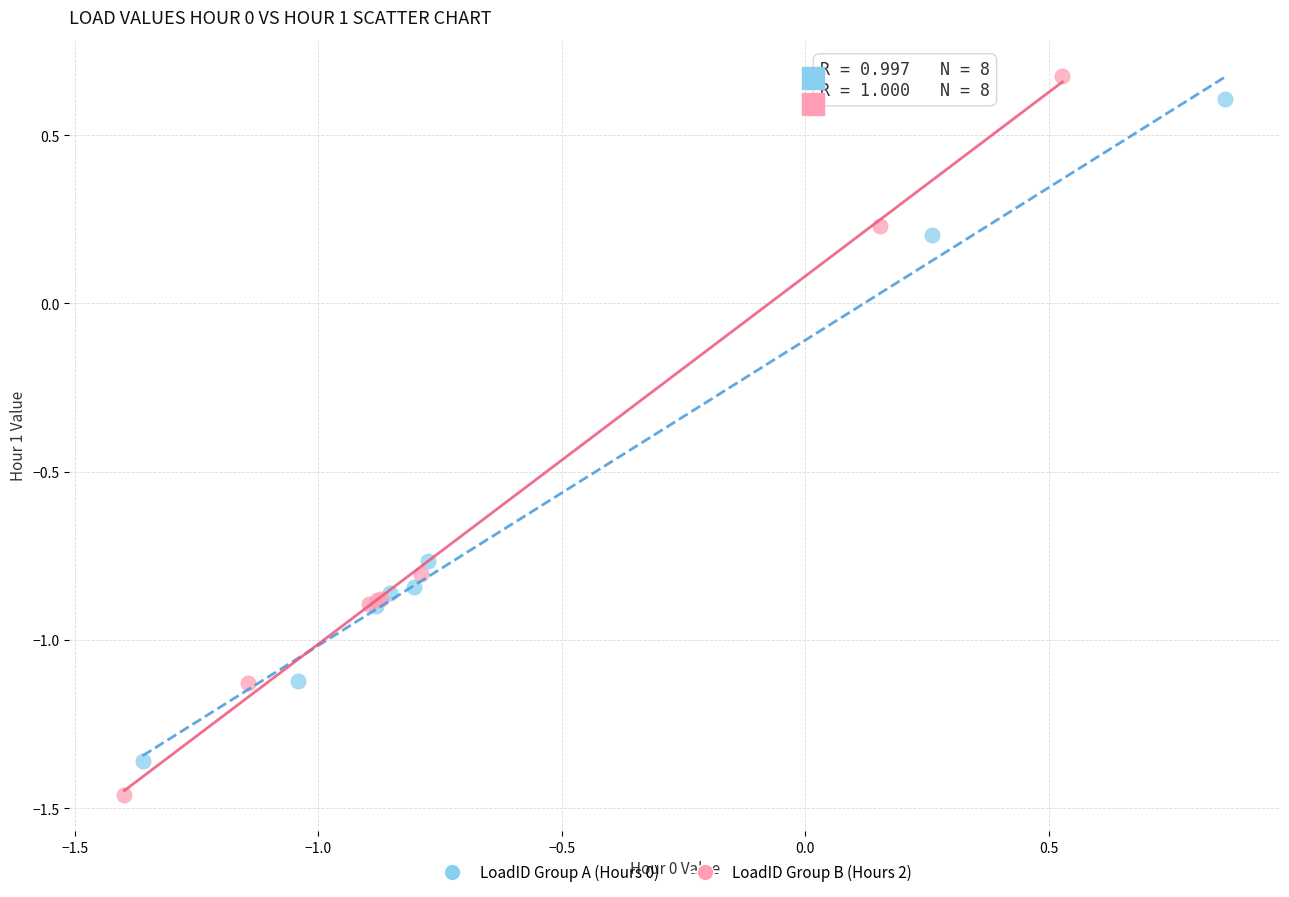

Which series has the largest Y range (max minus min)?

LoadID Group B (Hours 2)